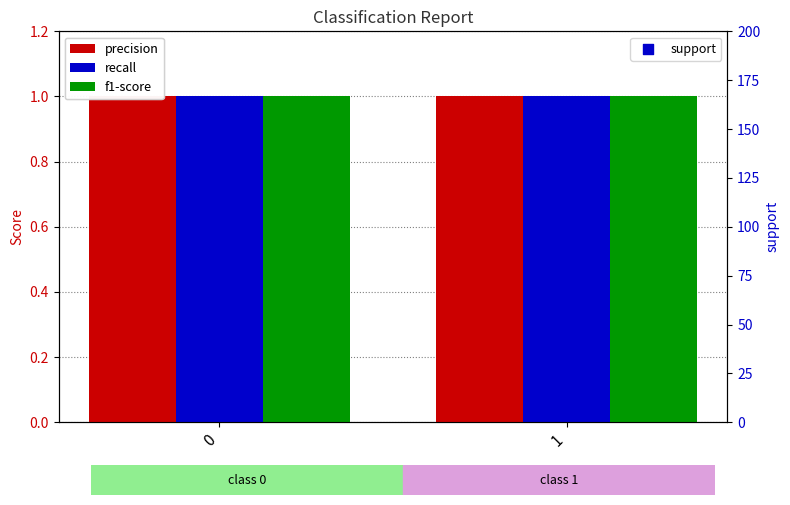

Which series reaches the maximum Y coordinate?

support